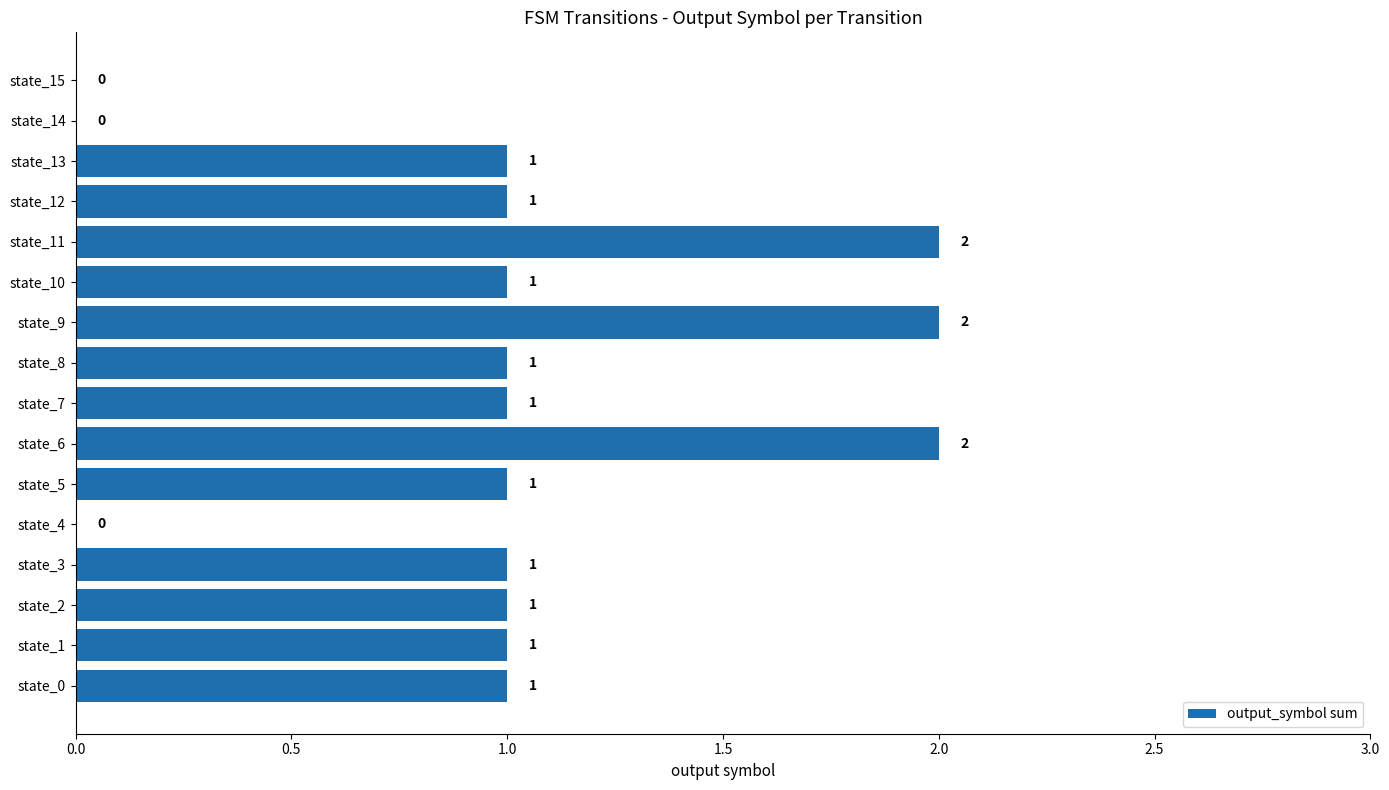

Are the bars horizontal?

Yes